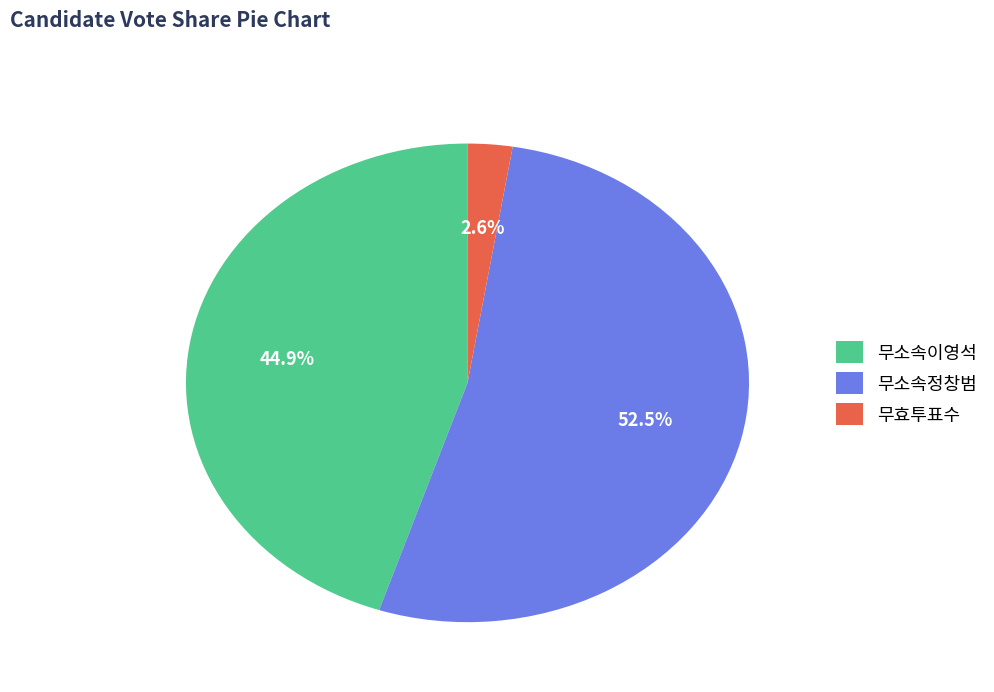

Combined, do 무소속정창범 and 무효투표수 account for over 50%?

Yes